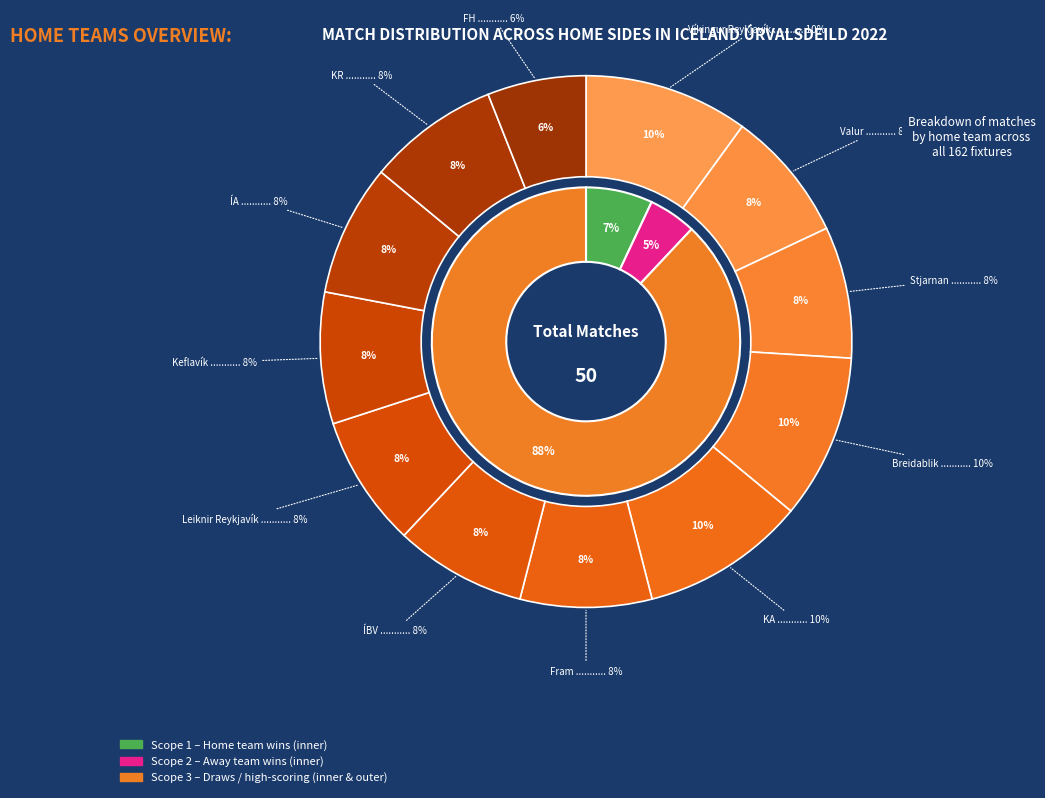

What percentage is the Breidablik slice, to the nearest percent?

10%